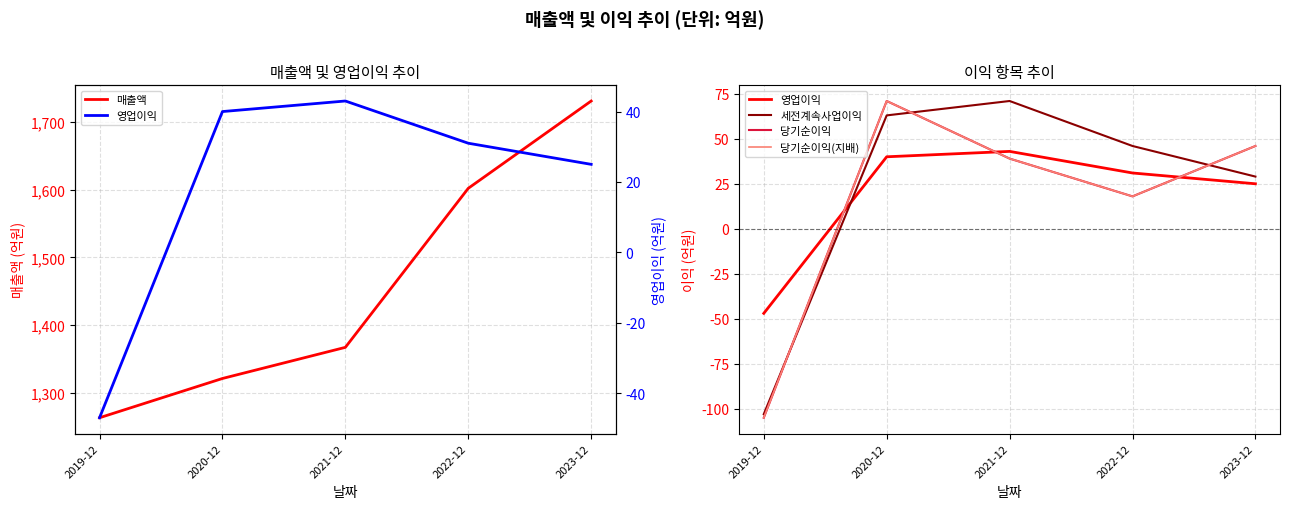

Rank the categories by 세전계속사업이익 value from lowest to highest.

2019-12, 2023-12, 2022-12, 2020-12, 2021-12